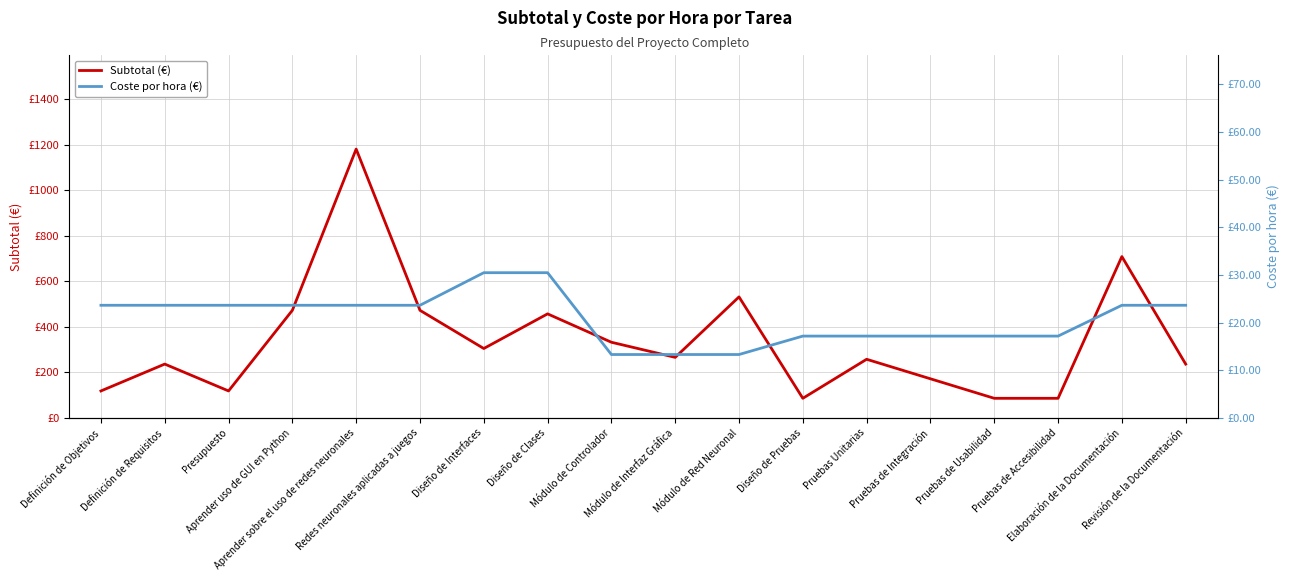

At which label is Coste por hora (€) closest to 21?

Definición de Objetivos